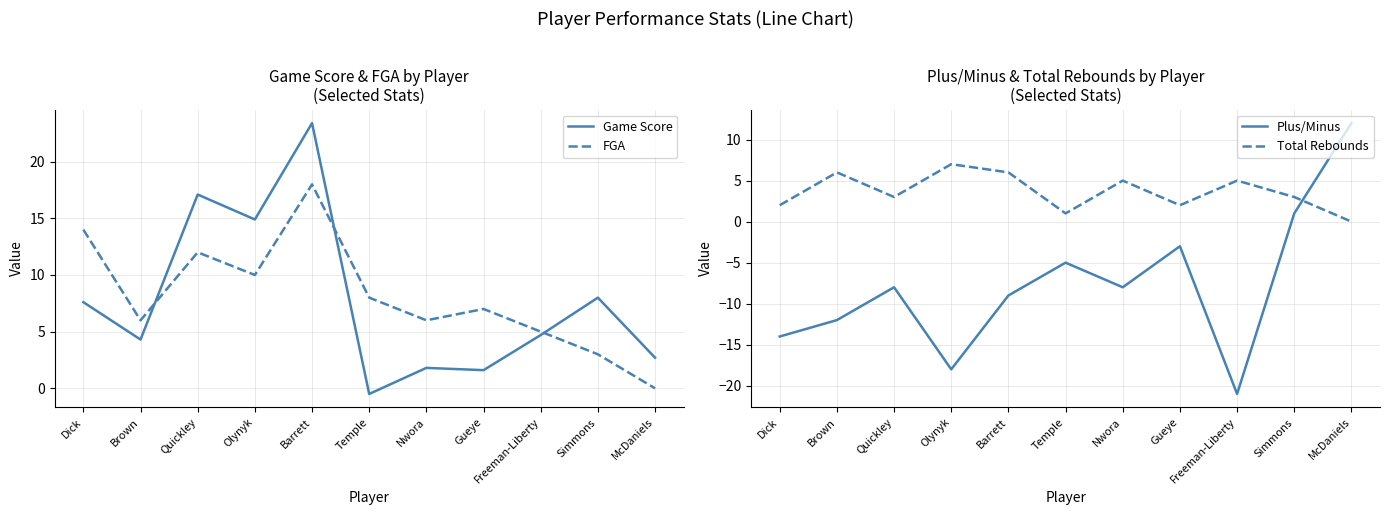

At which category does Game Score reach its first local peak?

Quickley